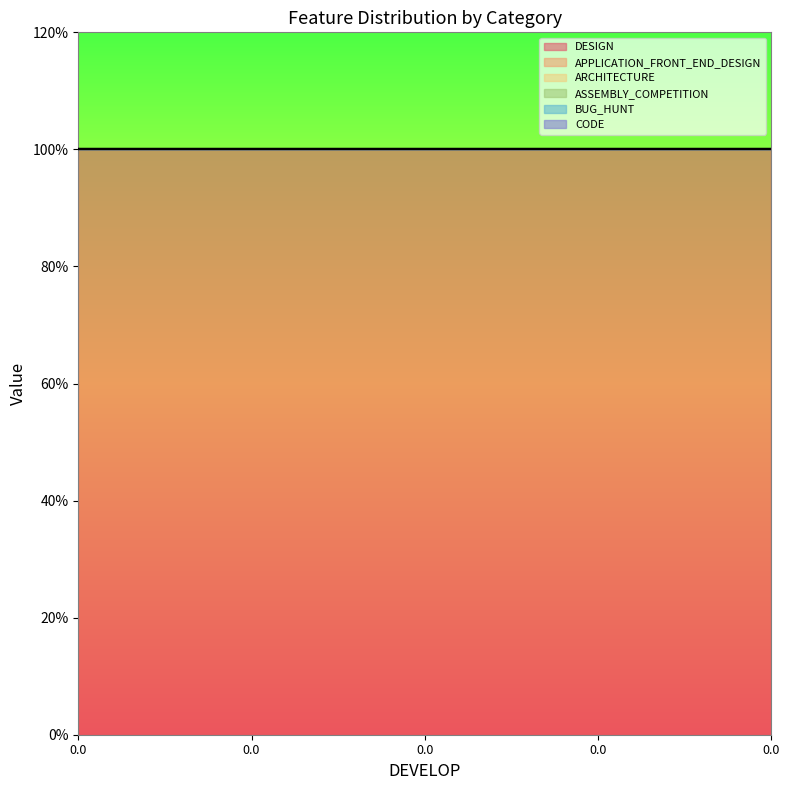

What are all the series names shown in the legend?

DESIGN, APPLICATION_FRONT_END_DESIGN, ARCHITECTURE, ASSEMBLY_COMPETITION, BUG_HUNT, CODE